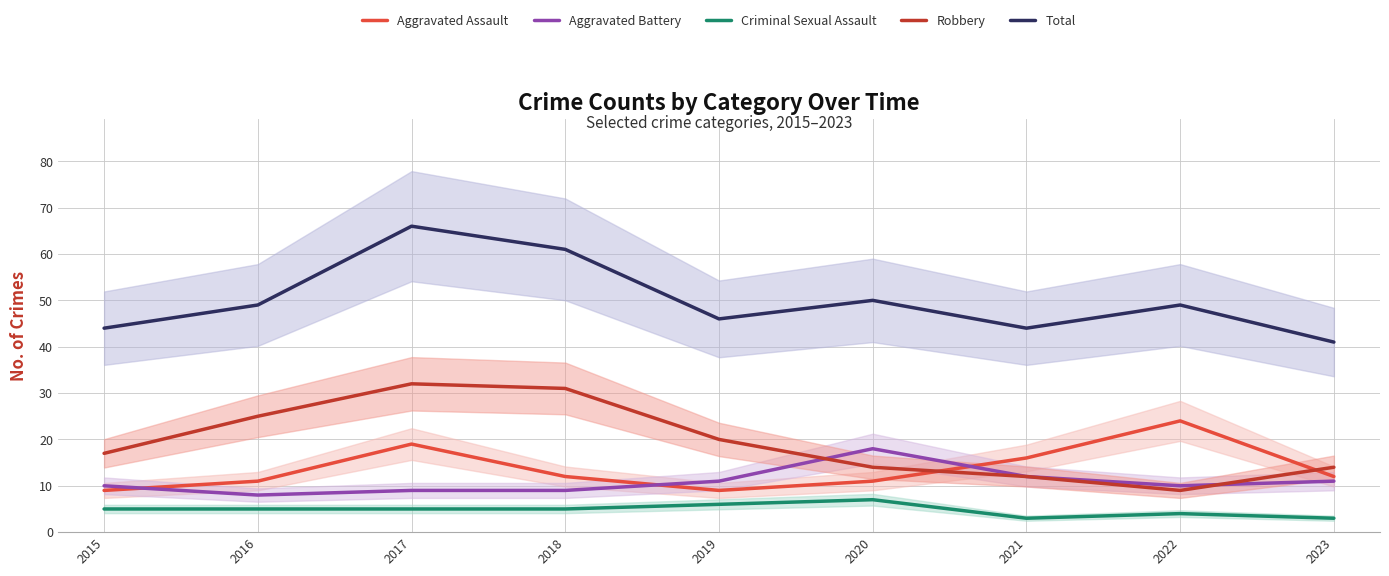

Read the Aggravated Assault value at 2016.

11